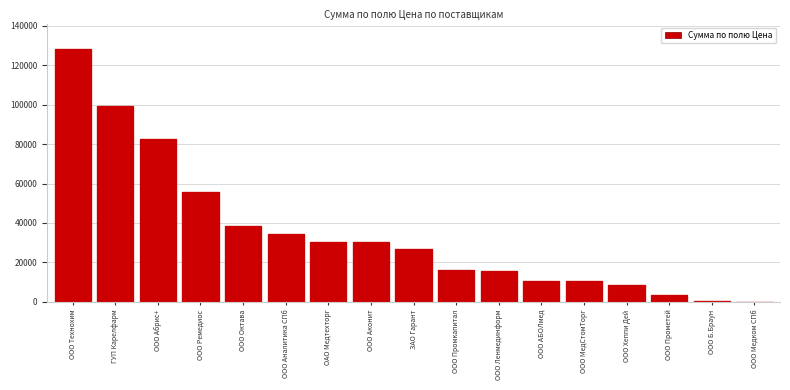

The value at ГУП Карелфарм is 166137.1. True or false?

False